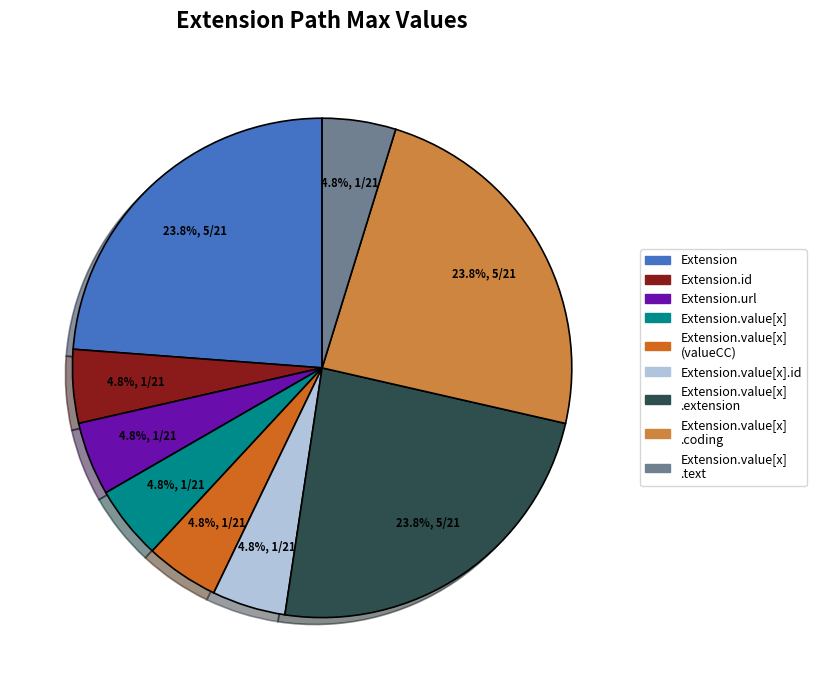

Is there any slice that represents more than half of the pie?

No